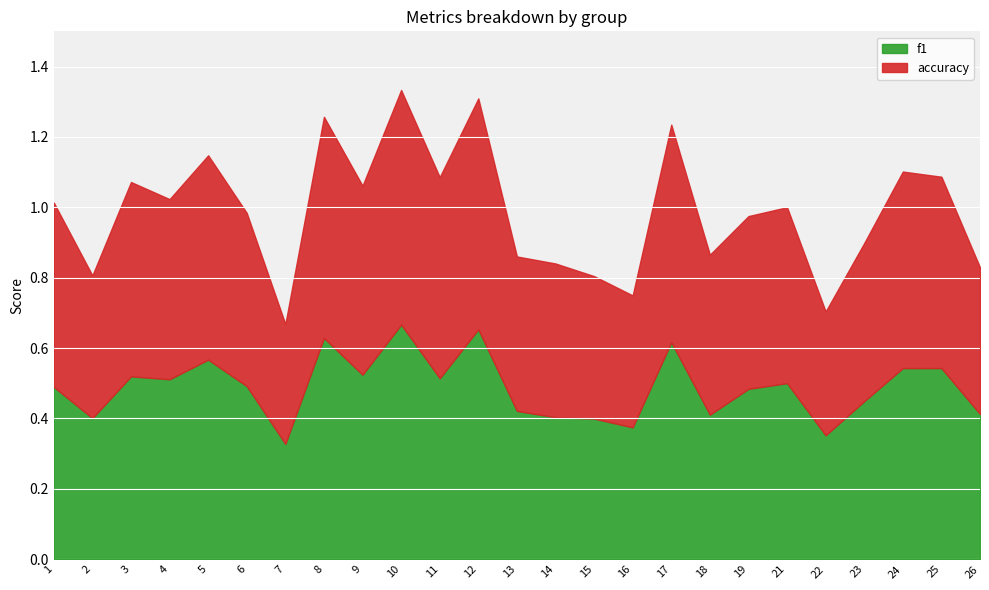

The f1 series shows 0.7 at 2. True or false?

False